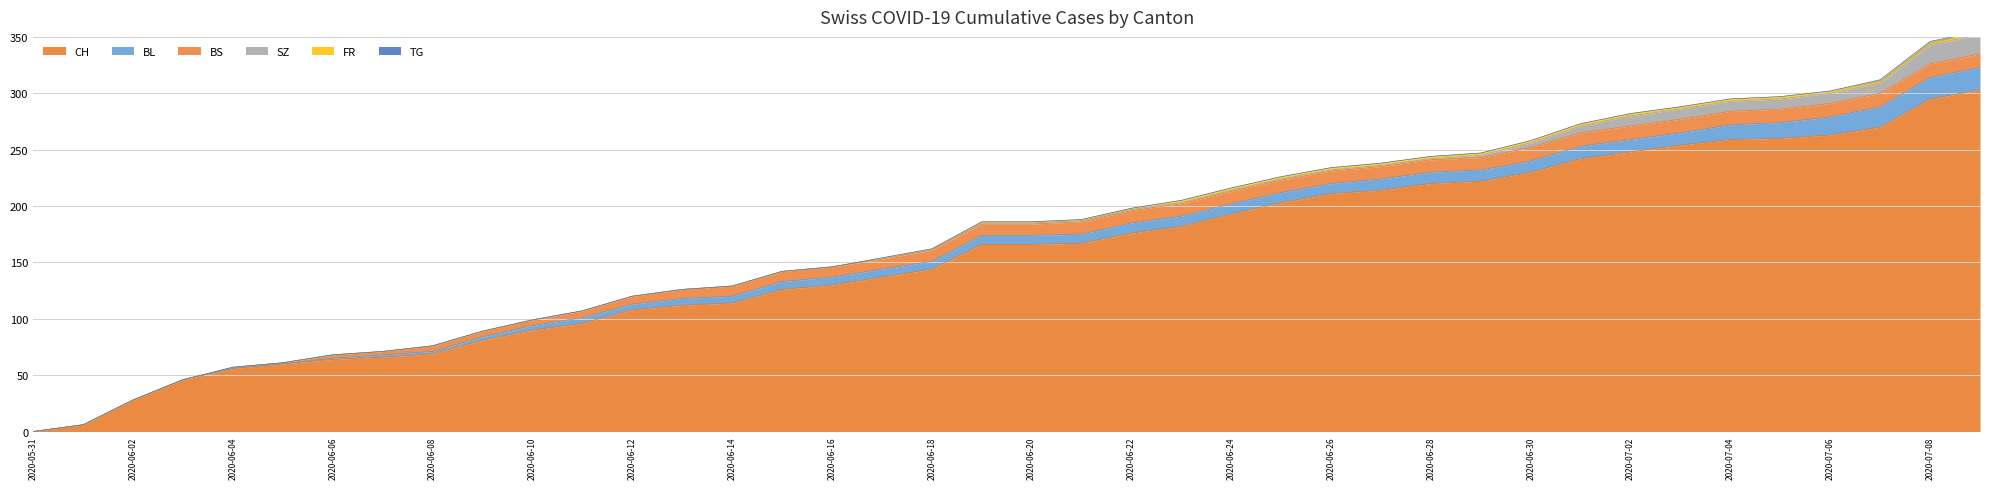

True or false: CH has a value of 123 at 2020-07-08.

False